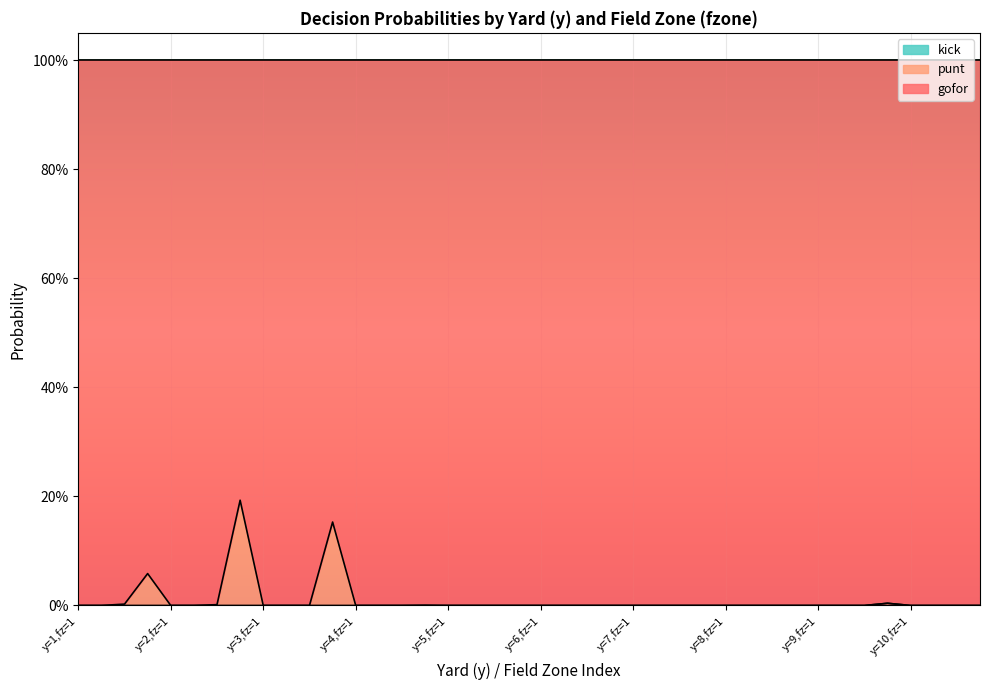

At which label is kick closest to 0?

y=1,fz=1